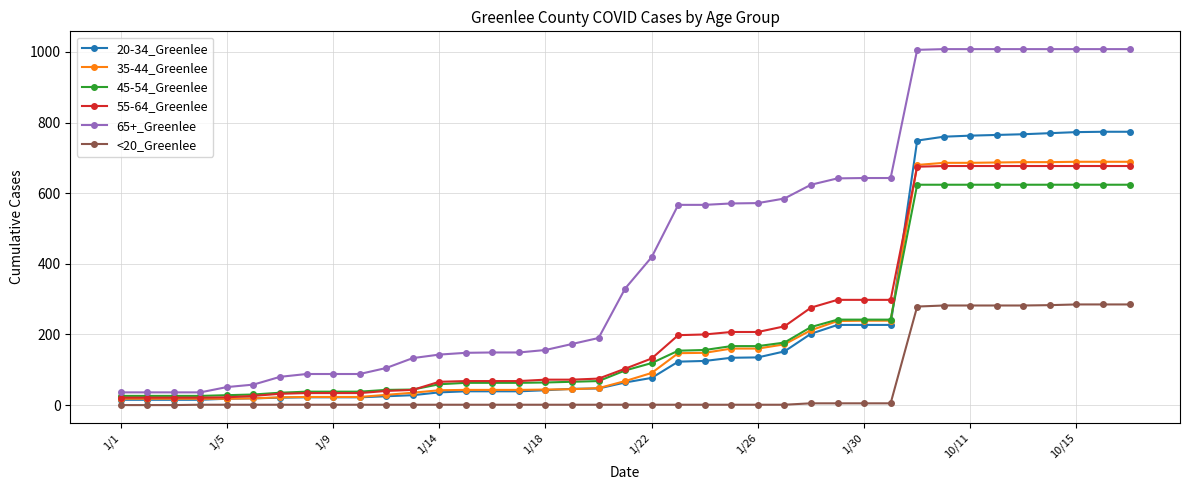

Which series has the largest range (max minus min)?

65+_Greenlee